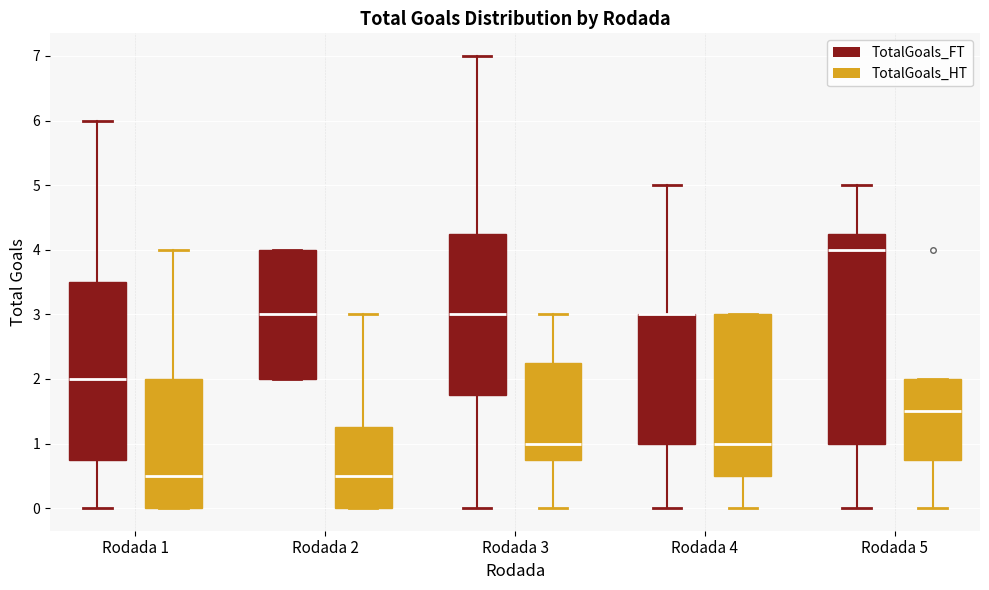

Where does the median line of the box for Rodada 4 (TotalGoals_HT) sit on the y-axis? The values are not printed on the chart, so give them approximately, as read against the axis.

1.0